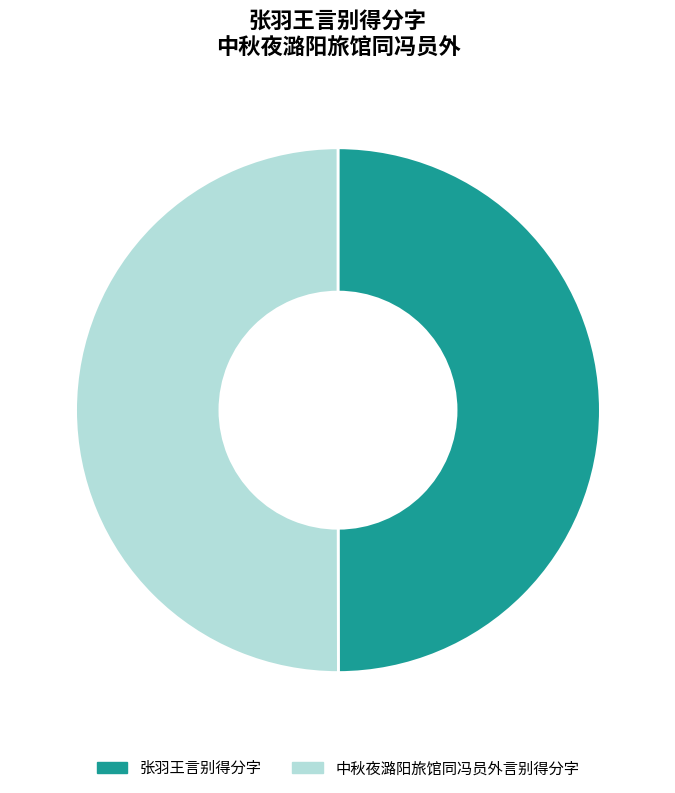

To the nearest percent, what percentage of the pie is 中秋夜潞阳旅馆同冯员外言别得分字?

50%